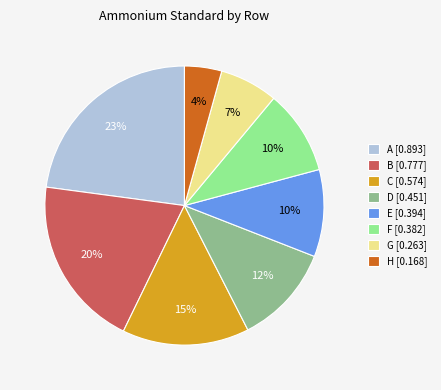

To the nearest percent, what is the combined percentage of H and F?

14%